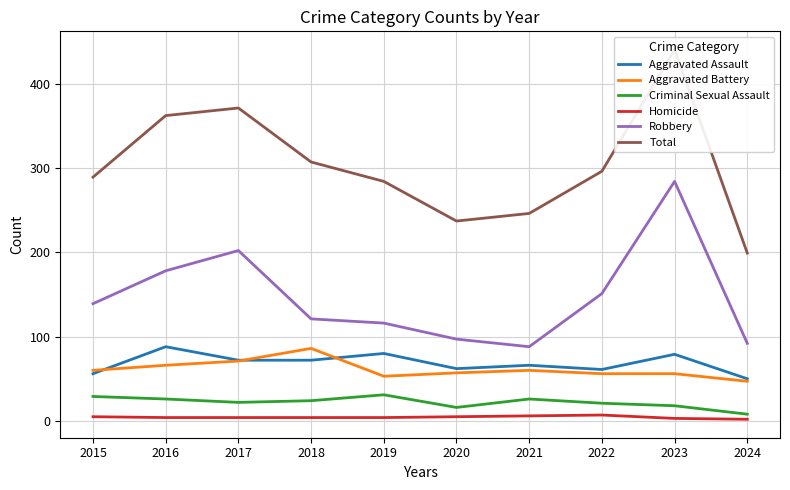

True or false: Robbery has a value of 116 at 2019.

True